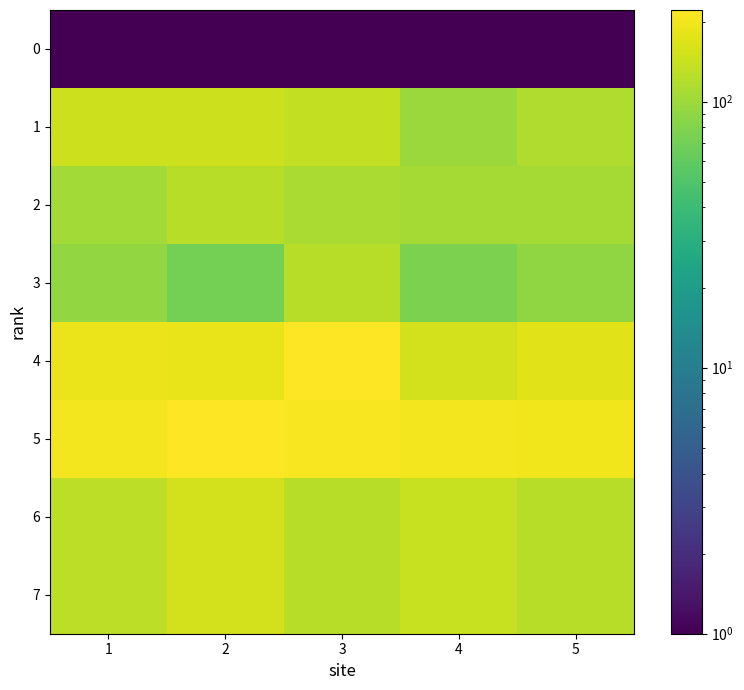

Reading left to right, transcribe all the data shown in this chart.

0: 1=0.1	2=0.1	3=0.1	4=0.1	5=0.1
1: 1=147.0	2=146.0	3=134.0	4=98.0	5=117.0
2: 1=105.0	2=124.0	3=111.0	4=107.0	5=107.0
3: 1=92.0	2=72.0	3=123.0	4=77.0	5=91.0
4: 1=189.0	2=183.0	3=221.0	4=154.0	5=175.0
5: 1=203.0	2=221.0	3=209.0	4=201.0	5=195.0
6: 1=129.0	2=154.0	3=125.0	4=140.0	5=123.0
7: 1=129.0	2=154.0	3=125.0	4=140.0	5=123.0